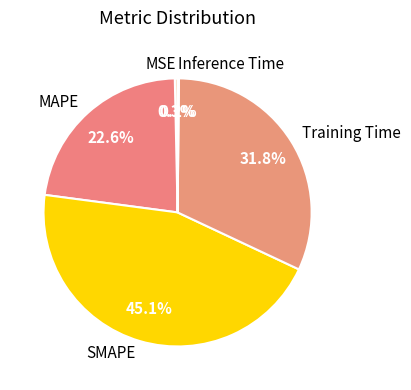

What is the largest slice in the pie chart?

SMAPE